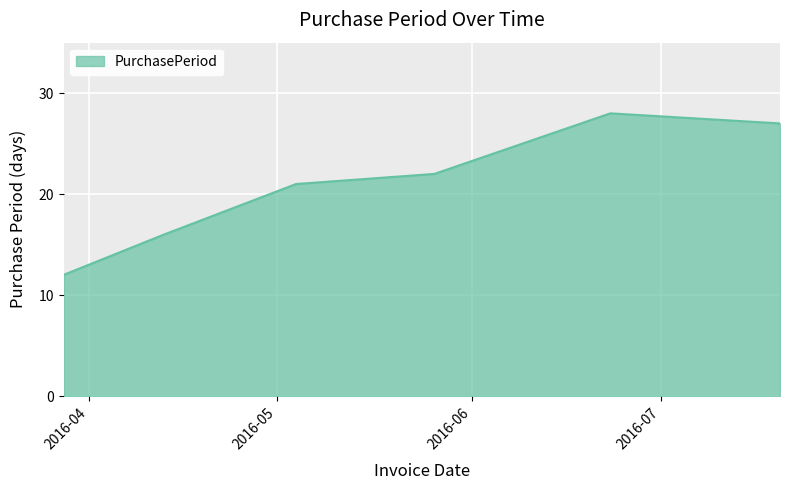

What is the difference between the maximum and second lowest values?

12